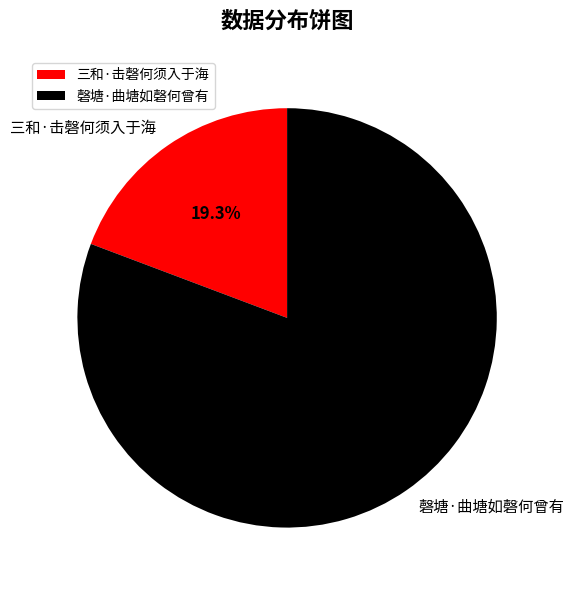

Which has a higher value, 三和·击磬何须入于海 or 磬塘·曲塘如磬何曾有?

磬塘·曲塘如磬何曾有